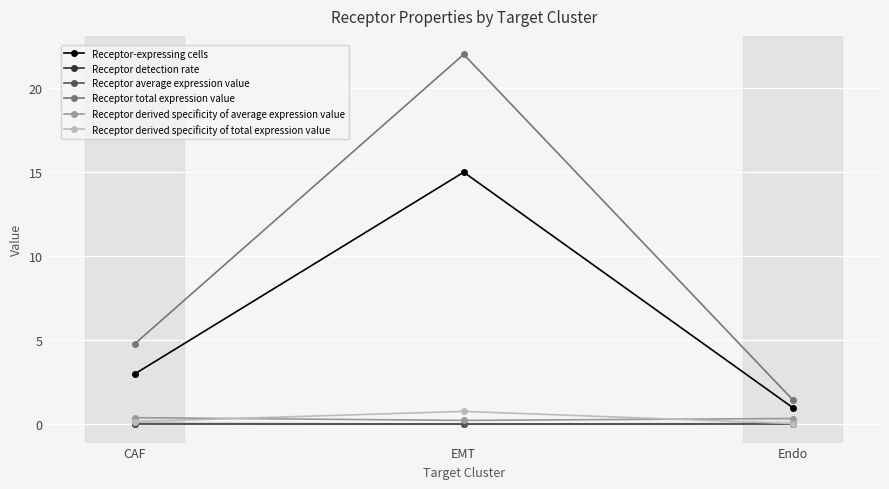

Is the value of Receptor total expression value at CAF greater than the value of Receptor detection rate at Endo?

Yes